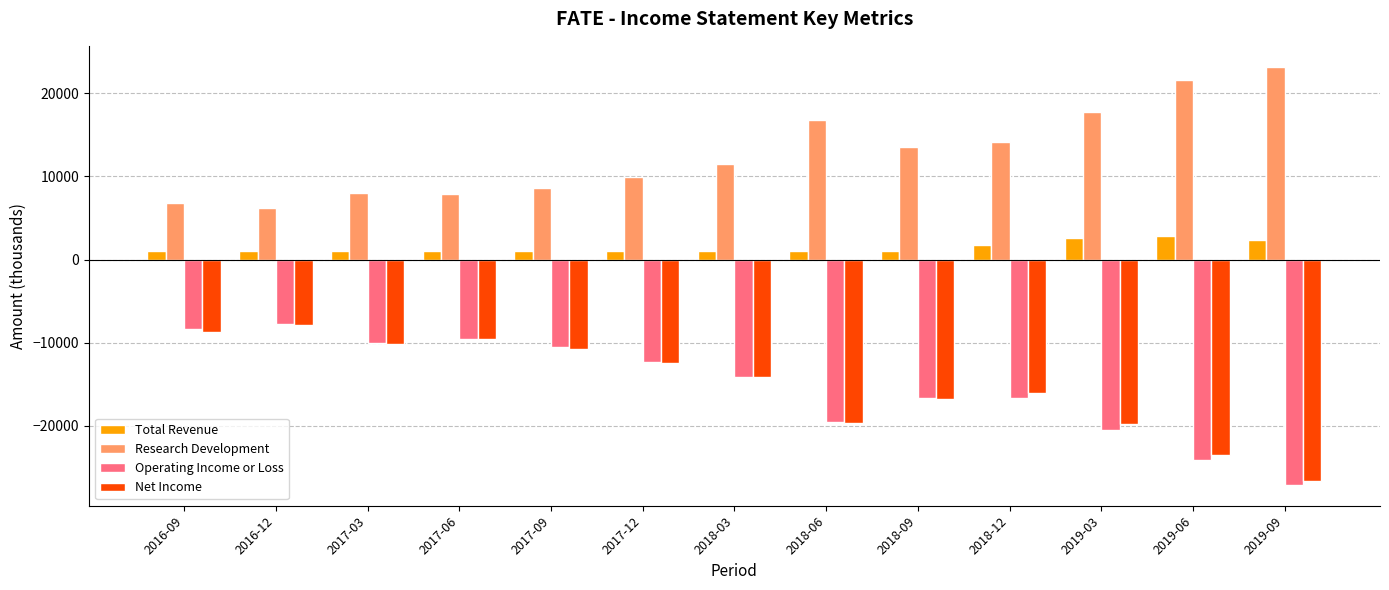

What is the total value across all series at 2019-06?

-23200